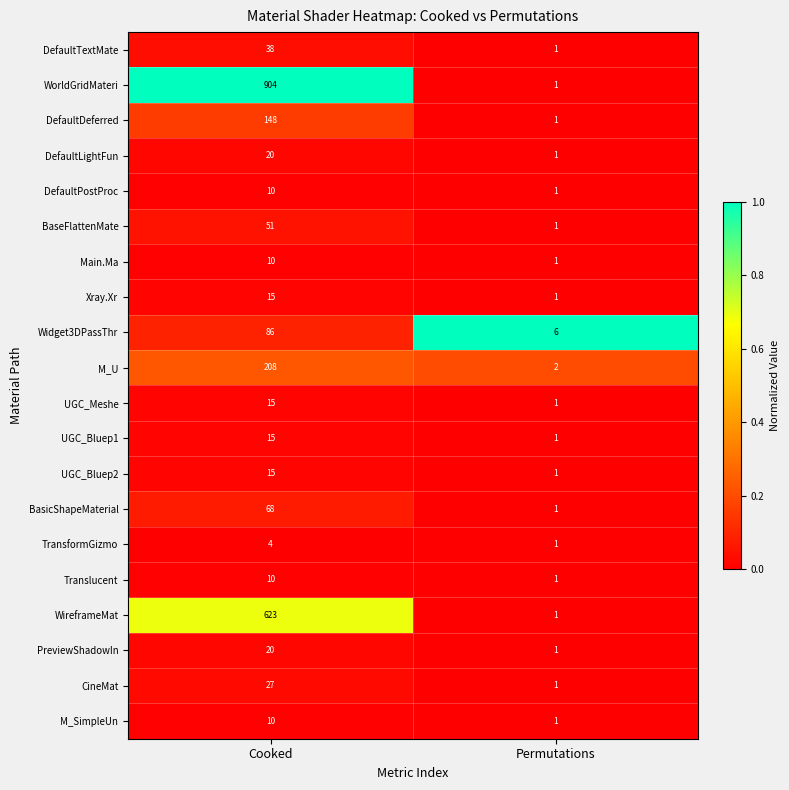

Which series has the largest total across all categories?

WorldGridMateri